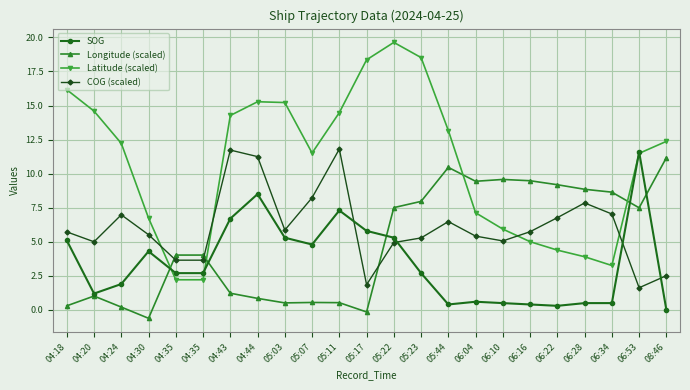

Where is the first local minimum for COG (scaled)?

04:20